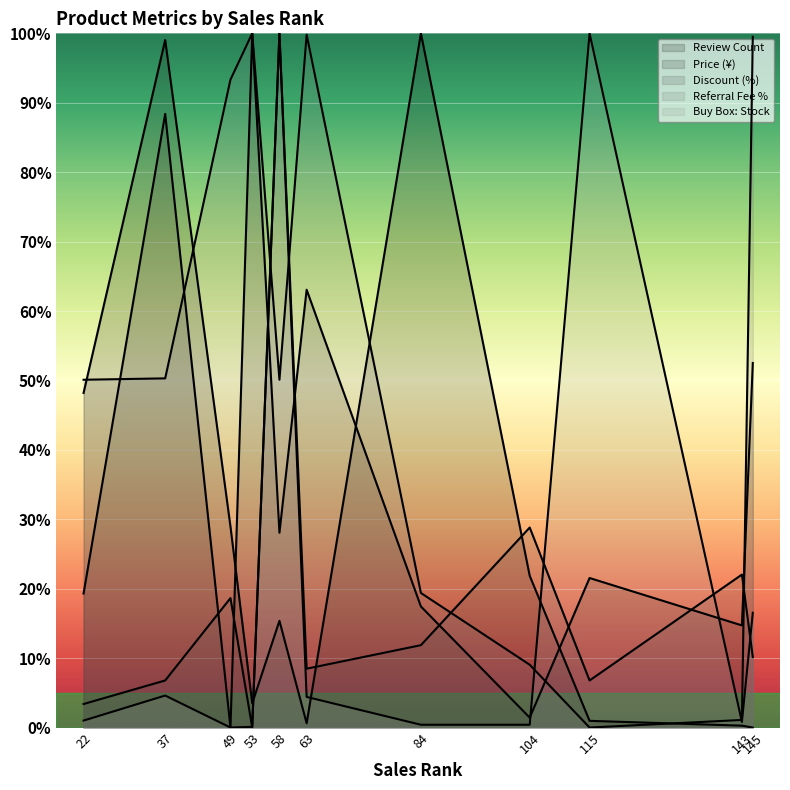

Does the chart display data point markers on the line(s)?

No